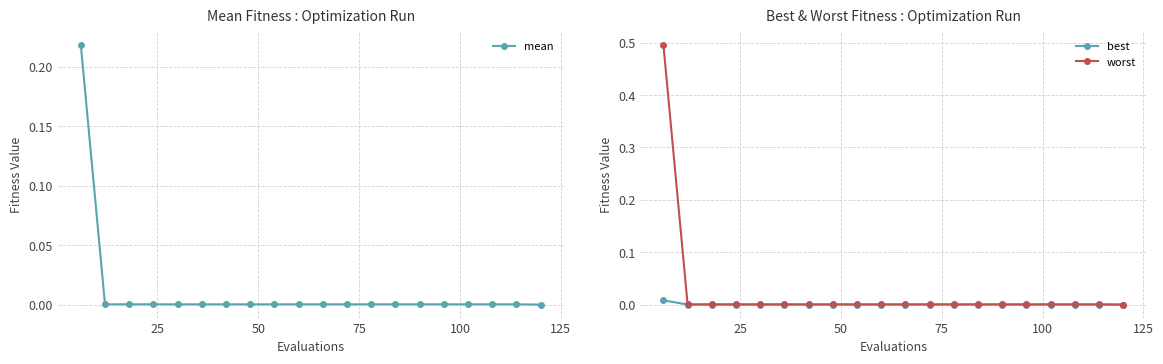

Does the chart have visible grid lines?

Yes